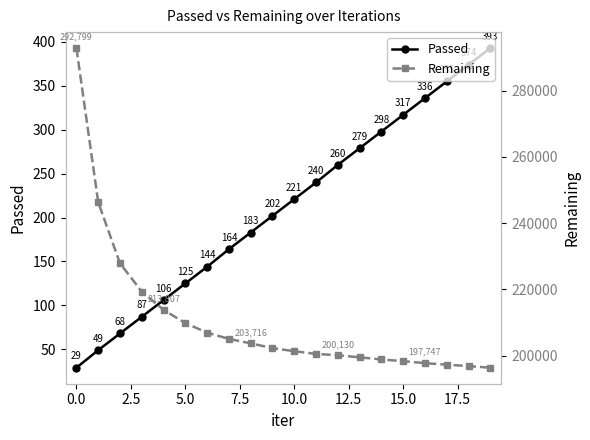

Does the chart display data point markers on the line(s)?

Yes